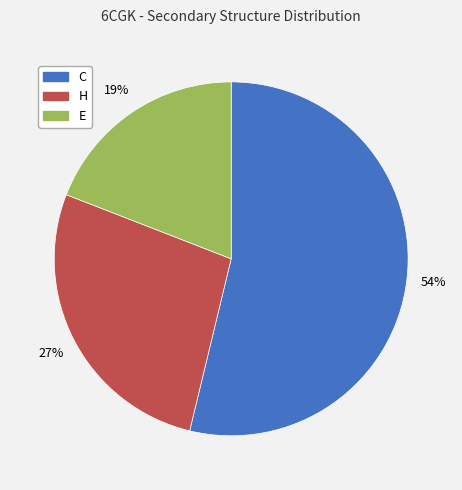

How many slices are in this pie chart?

3